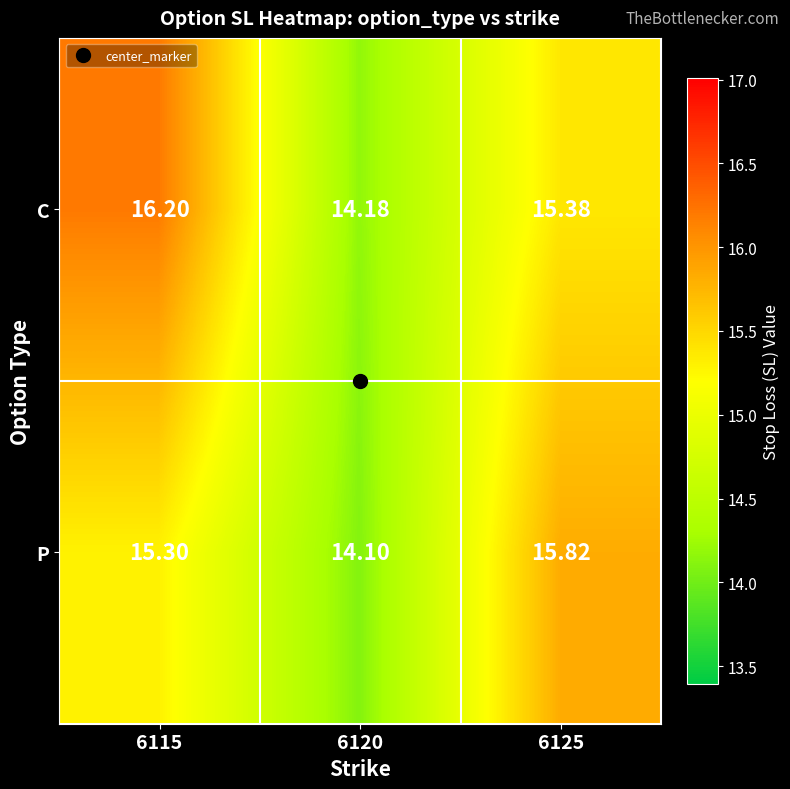

What is the smallest value displayed?

14.1